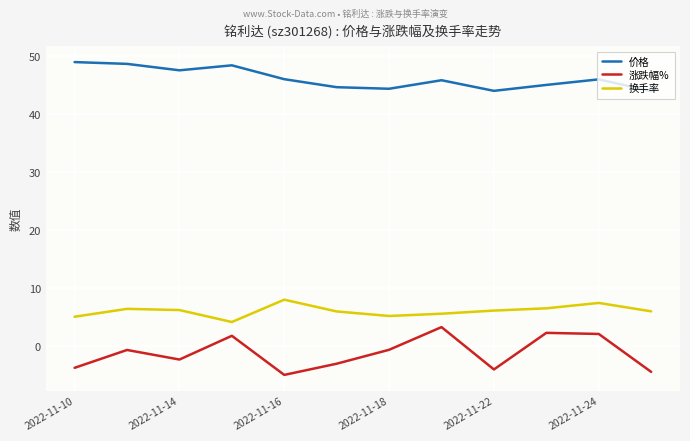

What is the difference between the maximum and minimum values in the 涨跌幅% series?

8.2